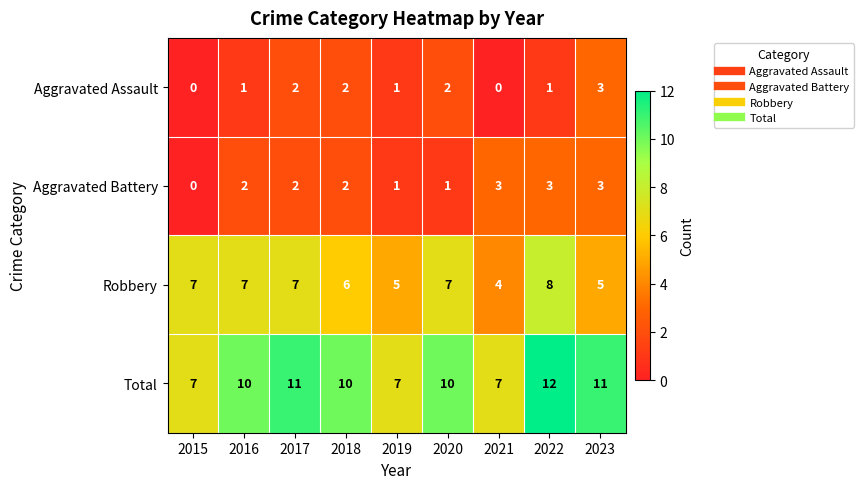

Which series has the largest total across all categories?

Total